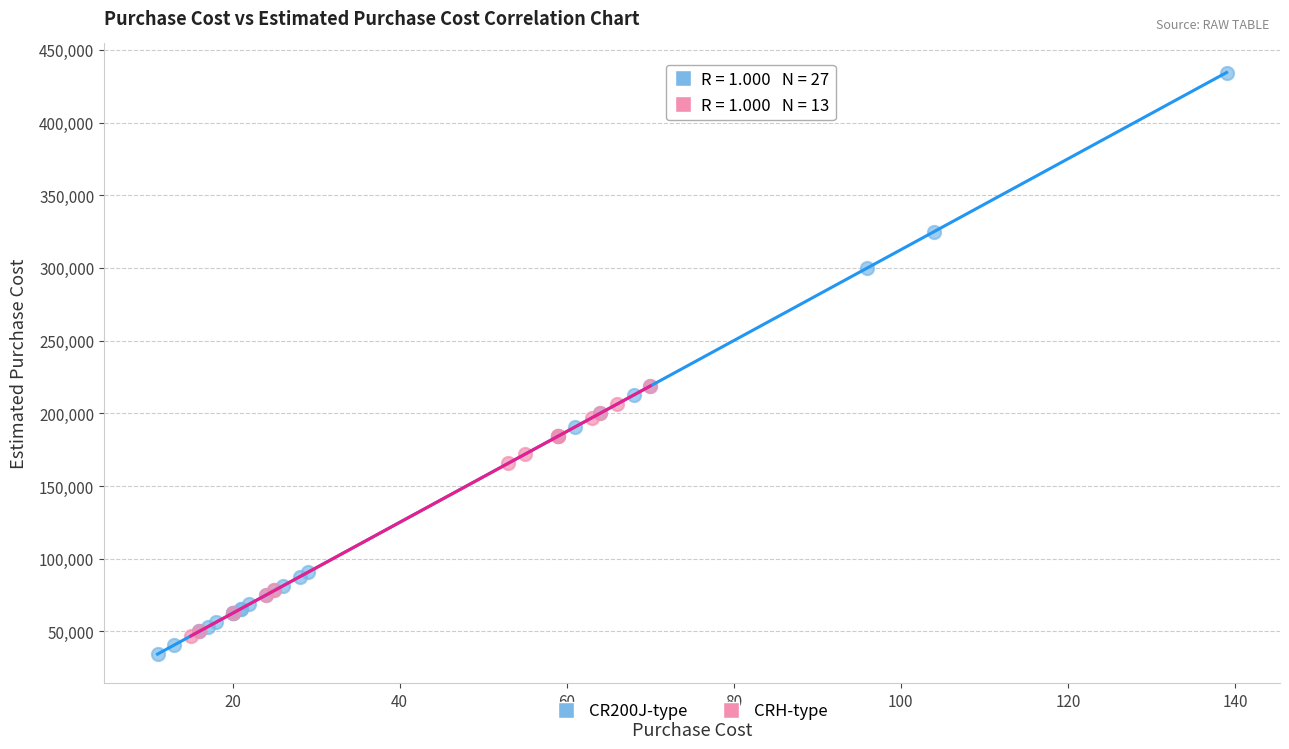

What are all the series names shown in the legend?

CR200J-type, CRH-type